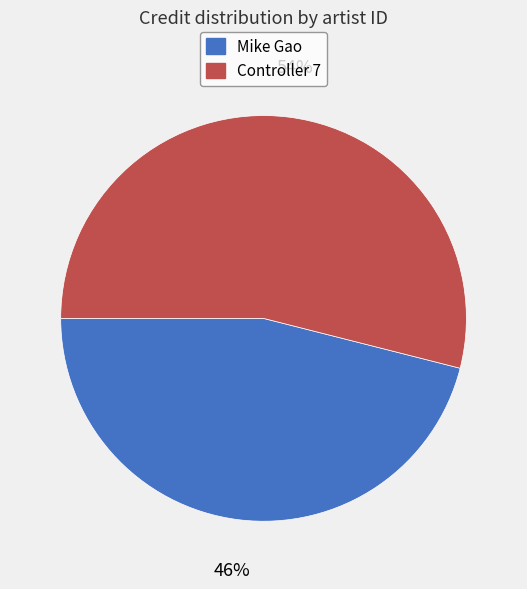

Which slice is the largest?

Controller 7